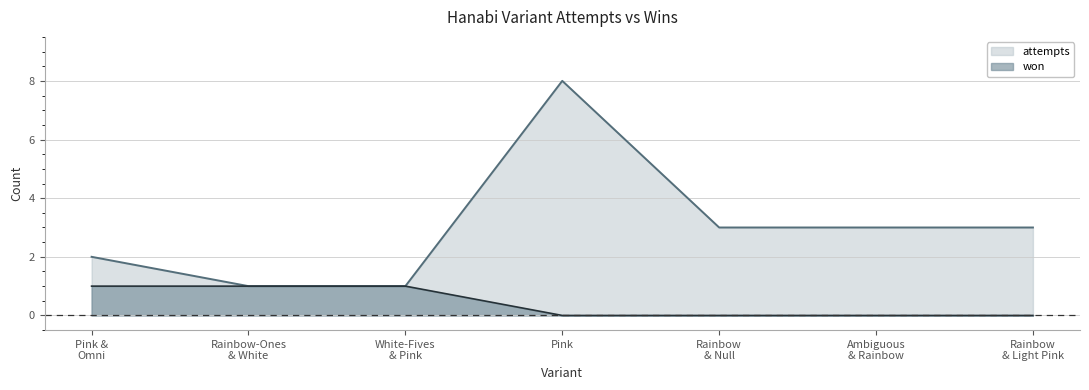

True or false: won has more than 1 interior local peaks.

False